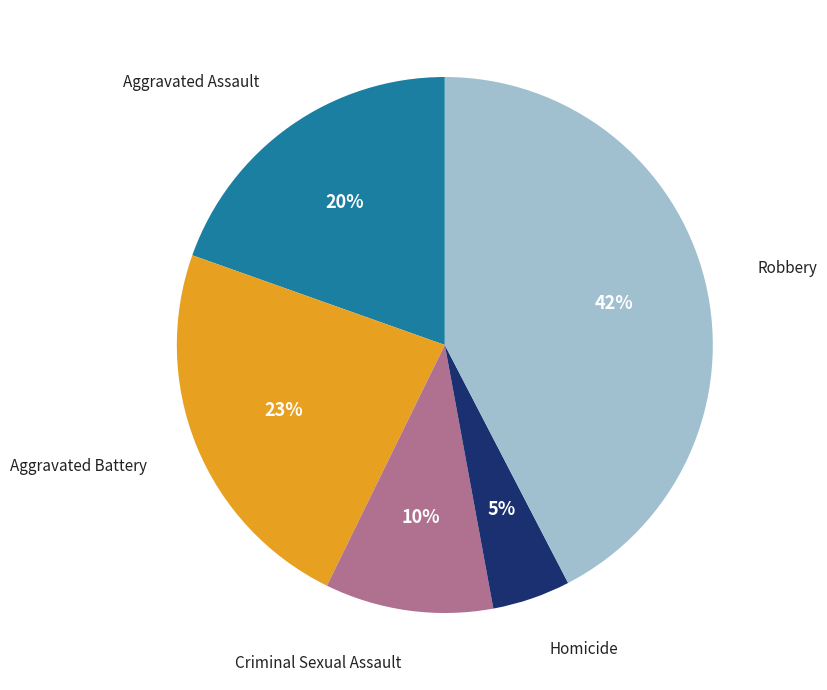

Does any single category account for the majority?

No